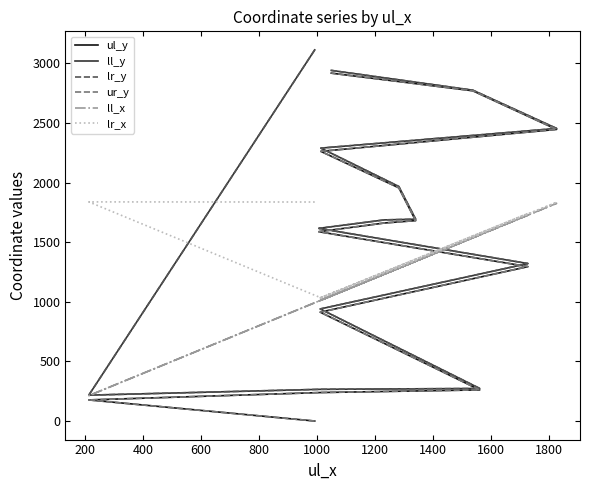

What is the value of the ll_x point at the 5th from the left?

1011